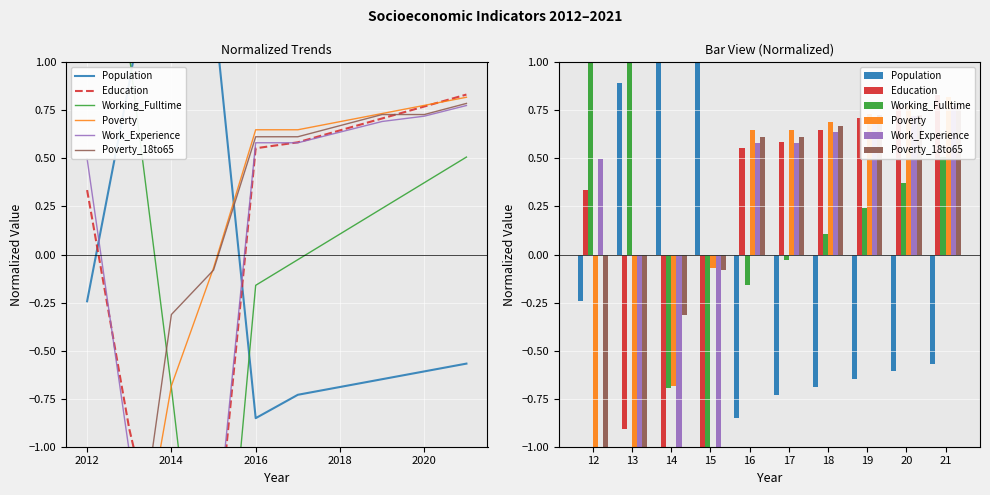

The Education series shows -2.6 at 14. True or false?

False